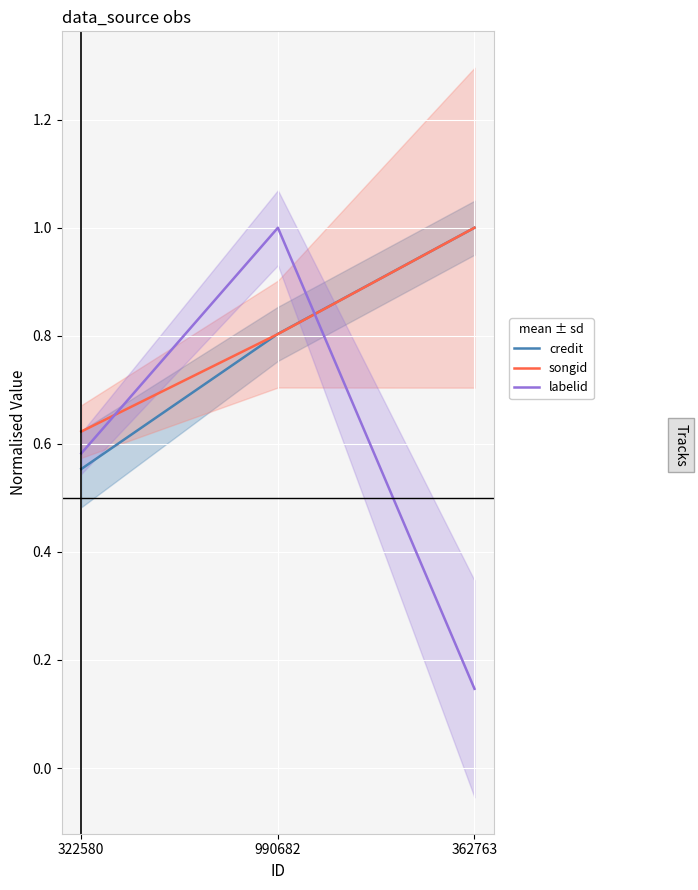

How many distinct data groups are displayed?

3